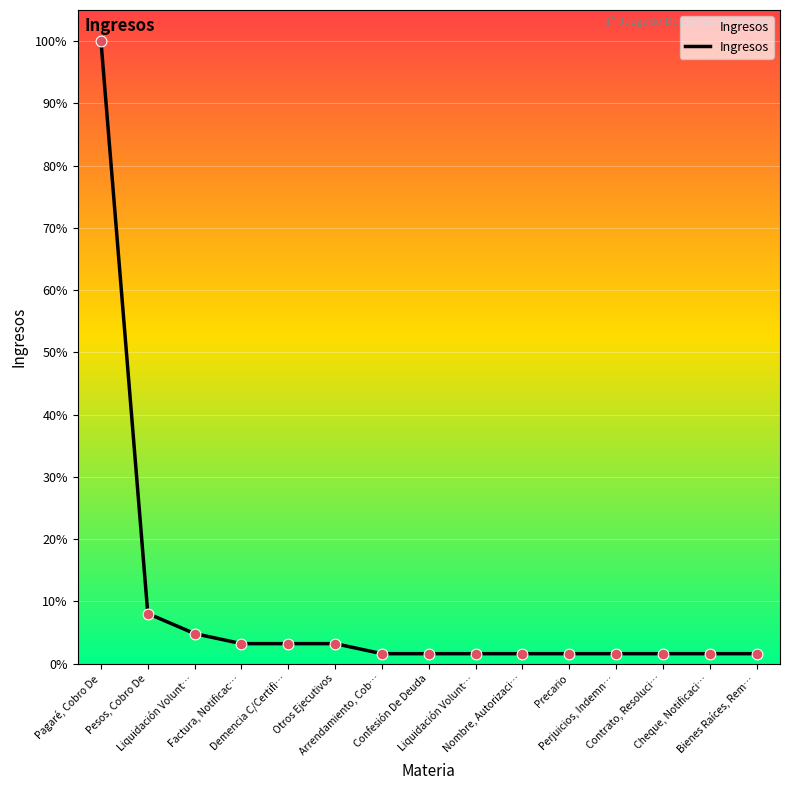

Between Cheque, Notificaci… and Demencia C/Certifi…, which is larger?

Demencia C/Certifi…